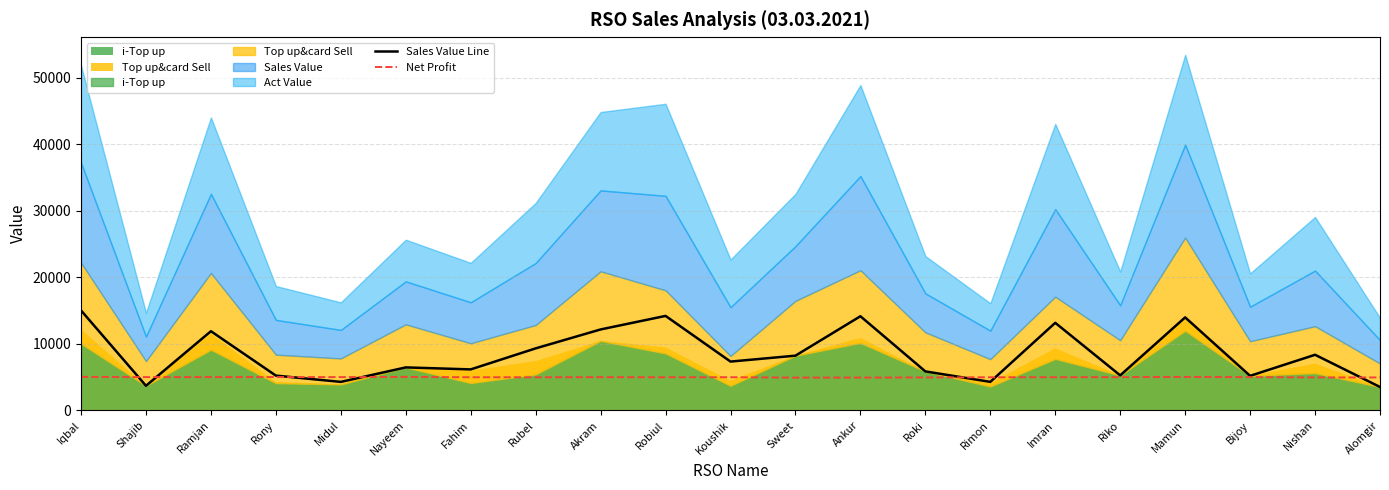

In Sales Value Line, how many points are higher than both neighbors (excluding endpoints)?

7